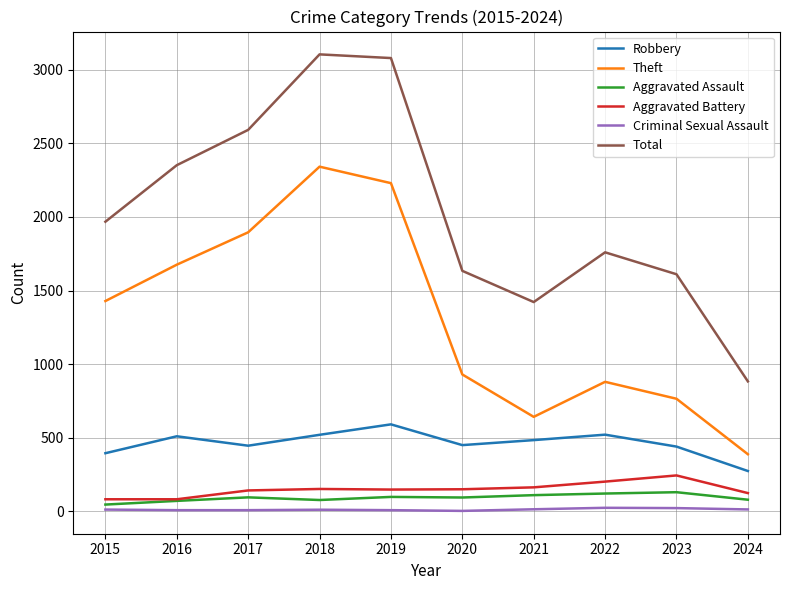

What are all the series names shown in the legend?

Robbery, Theft, Aggravated Assault, Aggravated Battery, Criminal Sexual Assault, Total